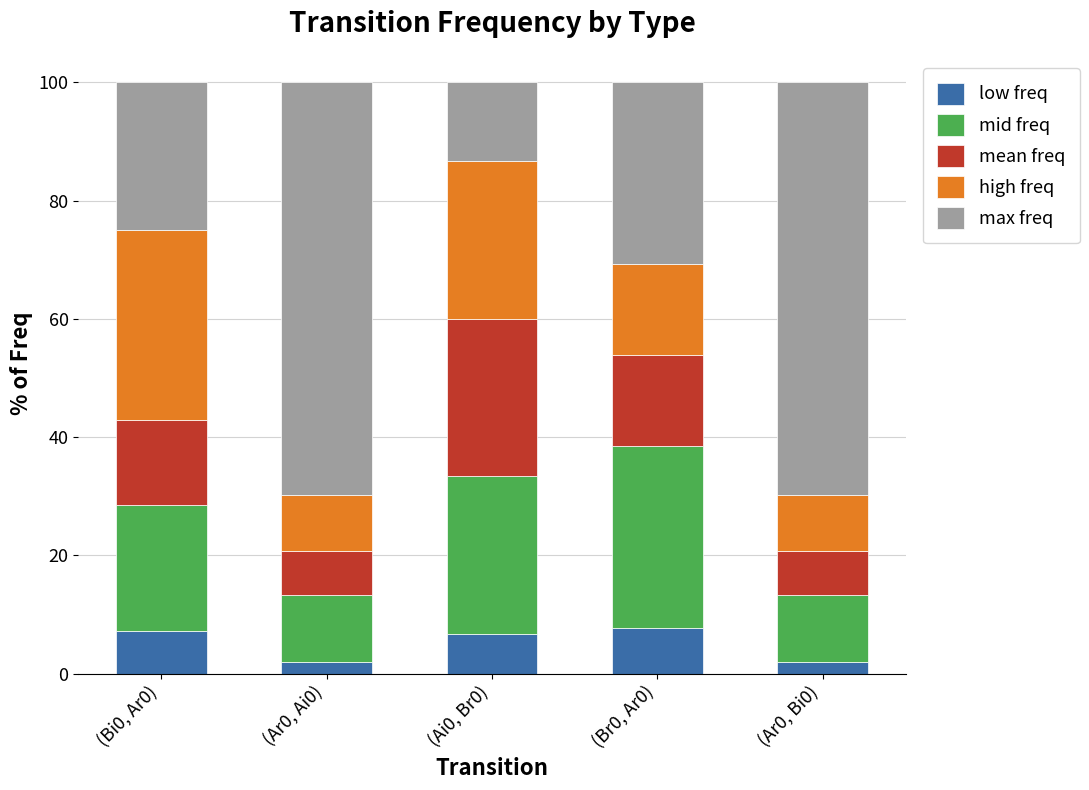

What is the highest value of the low freq series?

7.7